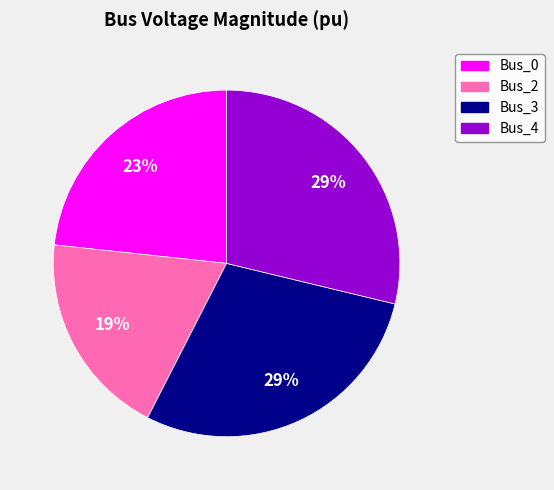

Does any single category account for the majority?

No